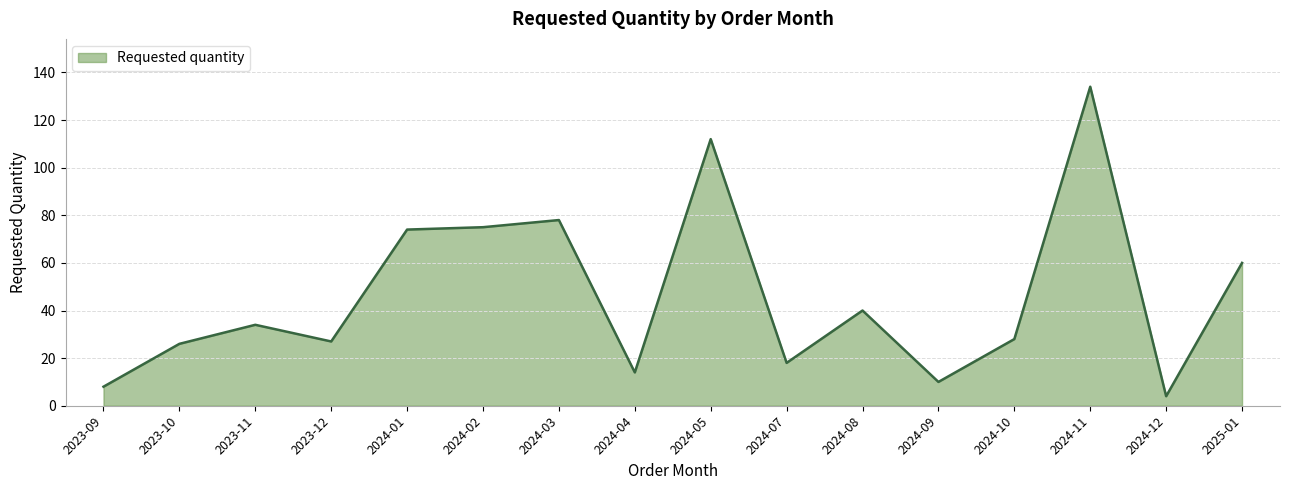

Approximately how many times larger is the value at 2023-11 compared to 2023-12?

1.3